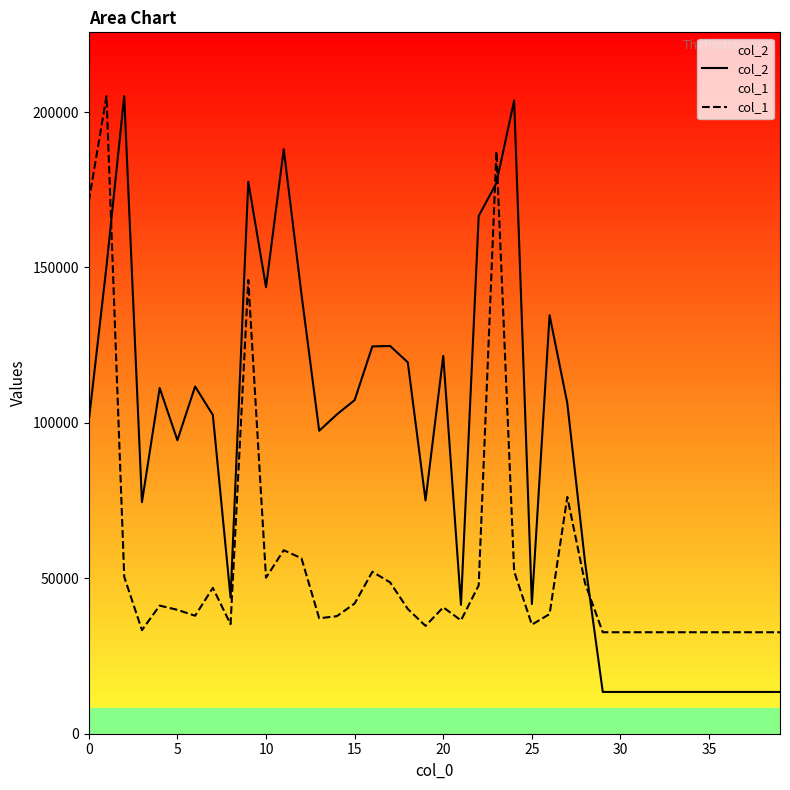

How many values in the col_2 series are below 102546?

20